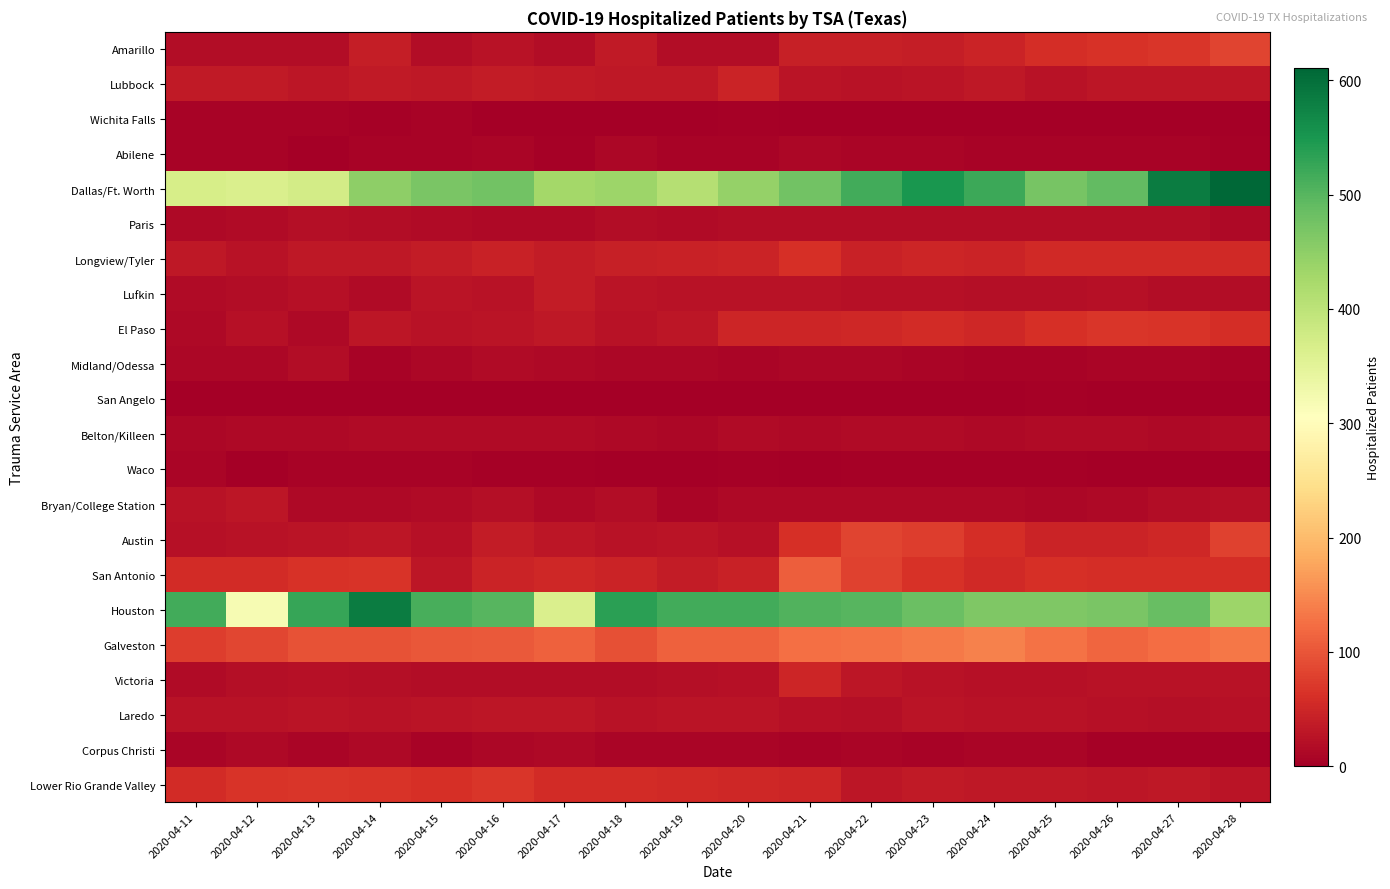

Reading left to right, extract all data points from this chart.

Amarillo: 2020-04-11=17	2020-04-12=17	2020-04-13=17	2020-04-14=40	2020-04-15=18	2020-04-16=24	2020-04-17=18	2020-04-18=35	2020-04-19=17	2020-04-20=17	2020-04-21=41	2020-04-22=41	2020-04-23=40	2020-04-24=46	2020-04-25=59	2020-04-26=64	2020-04-27=67	2020-04-28=82
Lubbock: 2020-04-11=34	2020-04-12=35	2020-04-13=31	2020-04-14=34	2020-04-15=32	2020-04-16=38	2020-04-17=35	2020-04-18=32	2020-04-19=32	2020-04-20=46	2020-04-21=28	2020-04-22=25	2020-04-23=27	2020-04-24=32	2020-04-25=26	2020-04-26=29	2020-04-27=29	2020-04-28=31
Wichita Falls: 2020-04-11=5	2020-04-12=5	2020-04-13=6	2020-04-14=4	2020-04-15=5	2020-04-16=0	2020-04-17=0	2020-04-18=0	2020-04-19=2	2020-04-20=4	2020-04-21=1	2020-04-22=1	2020-04-23=1	2020-04-24=1	2020-04-25=1	2020-04-26=0	2020-04-27=0	2020-04-28=0
Abilene: 2020-04-11=6	2020-04-12=7	2020-04-13=2	2020-04-14=6	2020-04-15=5	2020-04-16=8	2020-04-17=3	2020-04-18=10	2020-04-19=6	2020-04-20=7	2020-04-21=11	2020-04-22=9	2020-04-23=9	2020-04-24=6	2020-04-25=6	2020-04-26=7	2020-04-27=6	2020-04-28=4
Dallas/Ft. Worth: 2020-04-11=369	2020-04-12=365	2020-04-13=373	2020-04-14=449	2020-04-15=470	2020-04-16=476	2020-04-17=428	2020-04-18=435	2020-04-19=410	2020-04-20=443	2020-04-21=477	2020-04-22=517	2020-04-23=550	2020-04-24=521	2020-04-25=472	2020-04-26=491	2020-04-27=583	2020-04-28=611
Paris: 2020-04-11=14	2020-04-12=16	2020-04-13=21	2020-04-14=18	2020-04-15=15	2020-04-16=12	2020-04-17=12	2020-04-18=17	2020-04-19=16	2020-04-20=19	2020-04-21=19	2020-04-22=17	2020-04-23=19	2020-04-24=17	2020-04-25=17	2020-04-26=19	2020-04-27=18	2020-04-28=14
Longview/Tyler: 2020-04-11=32	2020-04-12=26	2020-04-13=33	2020-04-14=32	2020-04-15=36	2020-04-16=43	2020-04-17=36	2020-04-18=42	2020-04-19=45	2020-04-20=47	2020-04-21=60	2020-04-22=43	2020-04-23=48	2020-04-24=47	2020-04-25=54	2020-04-26=53	2020-04-27=54	2020-04-28=53
Lufkin: 2020-04-11=15	2020-04-12=18	2020-04-13=23	2020-04-14=15	2020-04-15=28	2020-04-16=24	2020-04-17=37	2020-04-18=27	2020-04-19=24	2020-04-20=24	2020-04-21=25	2020-04-22=23	2020-04-23=23	2020-04-24=20	2020-04-25=21	2020-04-26=22	2020-04-27=18	2020-04-28=19
El Paso: 2020-04-11=14	2020-04-12=23	2020-04-13=12	2020-04-14=30	2020-04-15=24	2020-04-16=28	2020-04-17=33	2020-04-18=24	2020-04-19=29	2020-04-20=49	2020-04-21=49	2020-04-22=52	2020-04-23=56	2020-04-24=52	2020-04-25=60	2020-04-26=67	2020-04-27=65	2020-04-28=58
Midland/Odessa: 2020-04-11=10	2020-04-12=11	2020-04-13=17	2020-04-14=7	2020-04-15=10	2020-04-16=15	2020-04-17=12	2020-04-18=10	2020-04-19=10	2020-04-20=8	2020-04-21=11	2020-04-22=10	2020-04-23=8	2020-04-24=7	2020-04-25=6	2020-04-26=8	2020-04-27=8	2020-04-28=6
San Angelo: 2020-04-11=0	2020-04-12=0	2020-04-13=0	2020-04-14=0	2020-04-15=0	2020-04-16=0	2020-04-17=0	2020-04-18=0	2020-04-19=0	2020-04-20=0	2020-04-21=0	2020-04-22=0	2020-04-23=0	2020-04-24=0	2020-04-25=4	2020-04-26=2	2020-04-27=0	2020-04-28=0
Belton/Killeen: 2020-04-11=11	2020-04-12=12	2020-04-13=13	2020-04-14=16	2020-04-15=16	2020-04-16=15	2020-04-17=15	2020-04-18=12	2020-04-19=11	2020-04-20=15	2020-04-21=13	2020-04-22=15	2020-04-23=16	2020-04-24=12	2020-04-25=16	2020-04-26=16	2020-04-27=14	2020-04-28=16
Waco: 2020-04-11=9	2020-04-12=2	2020-04-13=5	2020-04-14=5	2020-04-15=6	2020-04-16=4	2020-04-17=4	2020-04-18=1	2020-04-19=1	2020-04-20=3	2020-04-21=2	2020-04-22=3	2020-04-23=3	2020-04-24=3	2020-04-25=3	2020-04-26=2	2020-04-27=2	2020-04-28=1
Bryan/College Station: 2020-04-11=24	2020-04-12=31	2020-04-13=13	2020-04-14=13	2020-04-15=16	2020-04-16=21	2020-04-17=13	2020-04-18=17	2020-04-19=9	2020-04-20=12	2020-04-21=12	2020-04-22=13	2020-04-23=12	2020-04-24=14	2020-04-25=11	2020-04-26=12	2020-04-27=18	2020-04-28=21
Austin: 2020-04-11=22	2020-04-12=26	2020-04-13=28	2020-04-14=30	2020-04-15=22	2020-04-16=36	2020-04-17=29	2020-04-18=25	2020-04-19=27	2020-04-20=23	2020-04-21=62	2020-04-22=83	2020-04-23=76	2020-04-24=59	2020-04-25=47	2020-04-26=46	2020-04-27=51	2020-04-28=81
San Antonio: 2020-04-11=57	2020-04-12=57	2020-04-13=64	2020-04-14=65	2020-04-15=30	2020-04-16=47	2020-04-17=52	2020-04-18=46	2020-04-19=38	2020-04-20=45	2020-04-21=109	2020-04-22=80	2020-04-23=63	2020-04-24=53	2020-04-25=60	2020-04-26=59	2020-04-27=59	2020-04-28=58
Houston: 2020-04-11=516	2020-04-12=319	2020-04-13=527	2020-04-14=584	2020-04-15=511	2020-04-16=500	2020-04-17=363	2020-04-18=535	2020-04-19=516	2020-04-20=516	2020-04-21=505	2020-04-22=501	2020-04-23=483	2020-04-24=465	2020-04-25=464	2020-04-26=468	2020-04-27=485	2020-04-28=436
Galveston: 2020-04-11=76	2020-04-12=84	2020-04-13=97	2020-04-14=96	2020-04-15=101	2020-04-16=104	2020-04-17=111	2020-04-18=94	2020-04-19=110	2020-04-20=110	2020-04-21=125	2020-04-22=128	2020-04-23=136	2020-04-24=142	2020-04-25=127	2020-04-26=115	2020-04-27=124	2020-04-28=132
Victoria: 2020-04-11=16	2020-04-12=21	2020-04-13=22	2020-04-14=21	2020-04-15=19	2020-04-16=17	2020-04-17=19	2020-04-18=19	2020-04-19=21	2020-04-20=22	2020-04-21=50	2020-04-22=30	2020-04-23=26	2020-04-24=23	2020-04-25=22	2020-04-26=26	2020-04-27=25	2020-04-28=24
Laredo: 2020-04-11=25	2020-04-12=24	2020-04-13=28	2020-04-14=26	2020-04-15=27	2020-04-16=31	2020-04-17=31	2020-04-18=25	2020-04-19=27	2020-04-20=27	2020-04-21=23	2020-04-22=20	2020-04-23=28	2020-04-24=25	2020-04-25=24	2020-04-26=23	2020-04-27=20	2020-04-28=23
Corpus Christi: 2020-04-11=9	2020-04-12=12	2020-04-13=9	2020-04-14=12	2020-04-15=7	2020-04-16=11	2020-04-17=13	2020-04-18=8	2020-04-19=9	2020-04-20=9	2020-04-21=6	2020-04-22=8	2020-04-23=6	2020-04-24=9	2020-04-25=9	2020-04-26=4	2020-04-27=4	2020-04-28=4
Lower Rio Grande Valley: 2020-04-11=57	2020-04-12=65	2020-04-13=68	2020-04-14=65	2020-04-15=61	2020-04-16=68	2020-04-17=57	2020-04-18=57	2020-04-19=54	2020-04-20=51	2020-04-21=49	2020-04-22=30	2020-04-23=34	2020-04-24=33	2020-04-25=33	2020-04-26=30	2020-04-27=32	2020-04-28=28